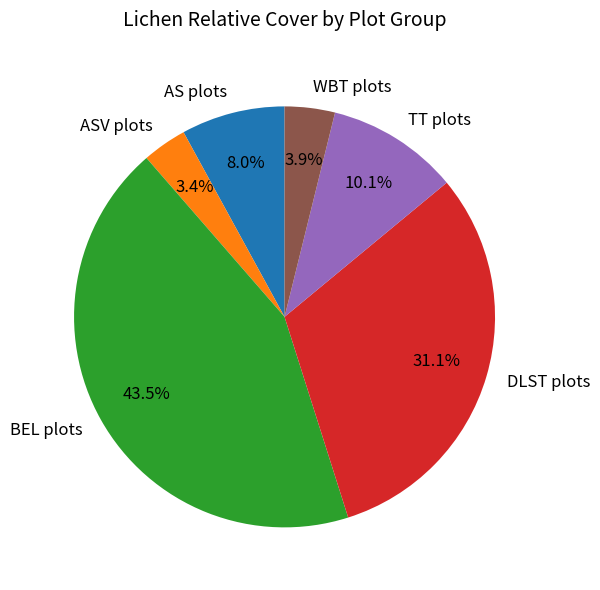

Which slice is the largest?

BEL plots